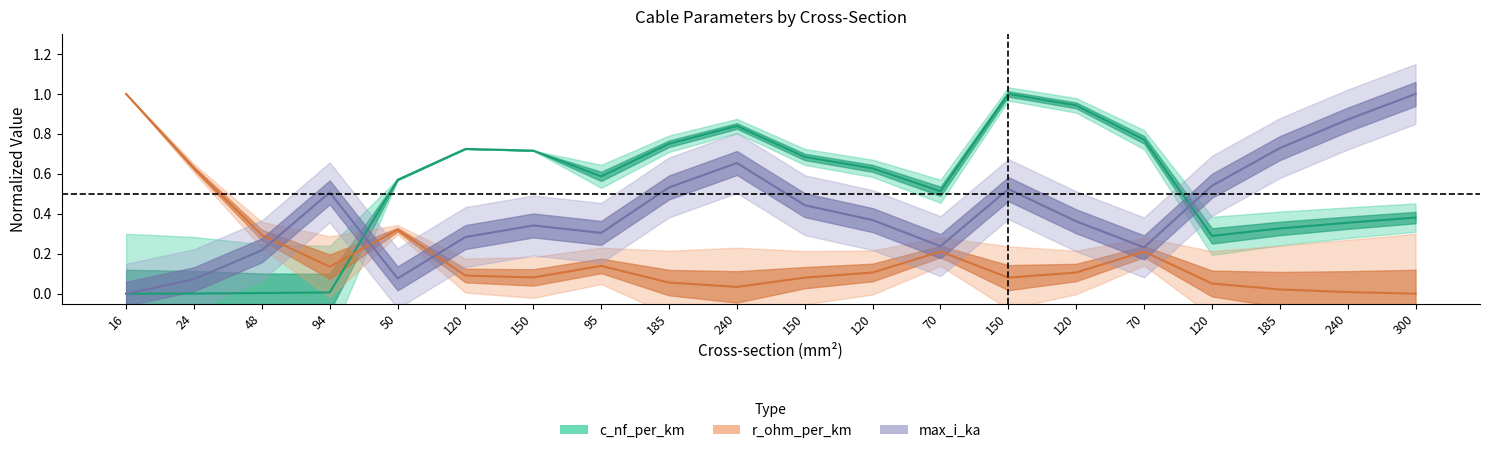

What is the average value of the r_ohm_per_km series?

0.2